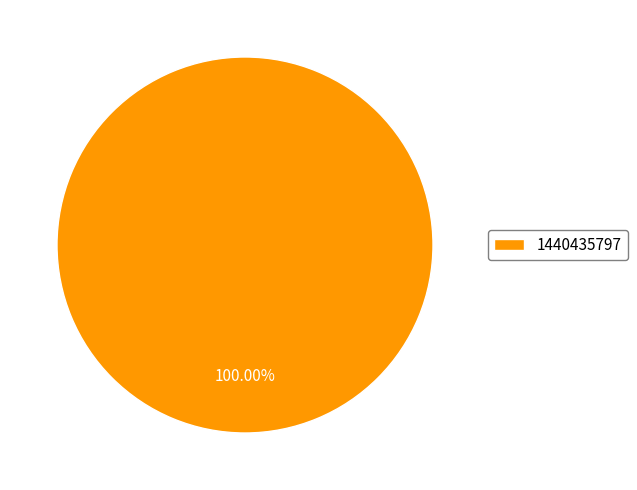

Rank the categories by value from lowest to highest.

1440435797